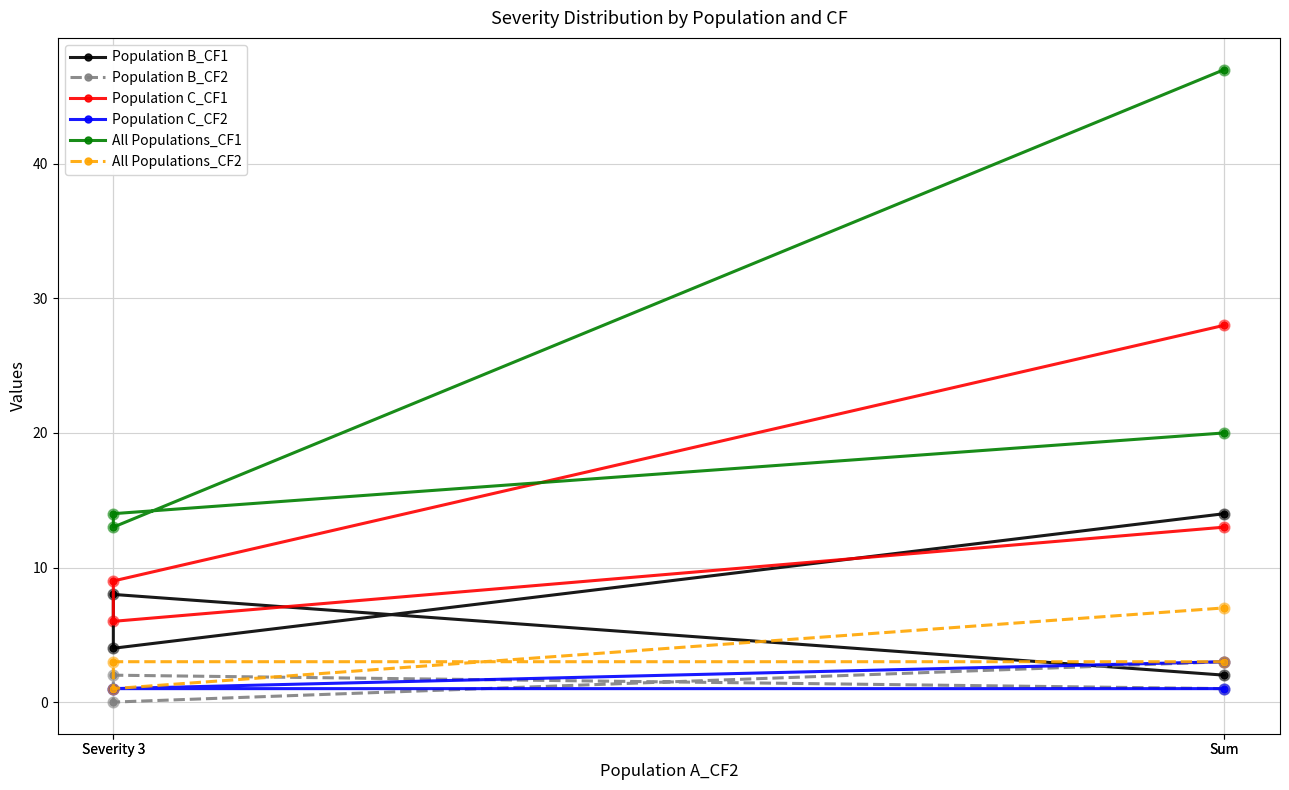

Is the value of Population C_CF1 at Sum greater than the value of Population C_CF2 at Severity 3?

Yes